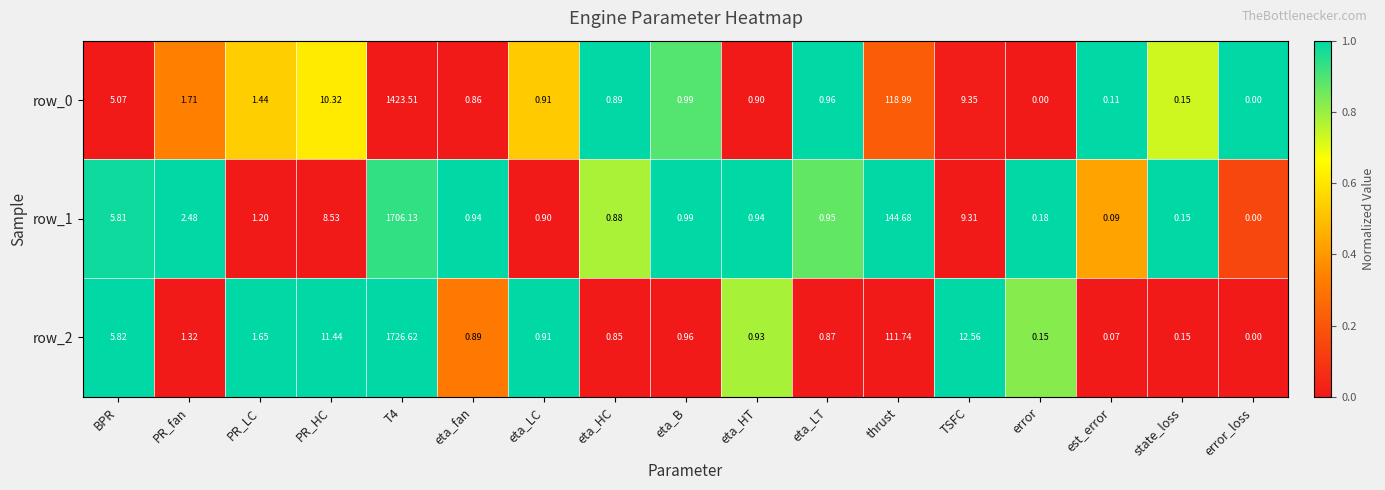

What is the approximate value of row_1 at eta_HC?

0.9